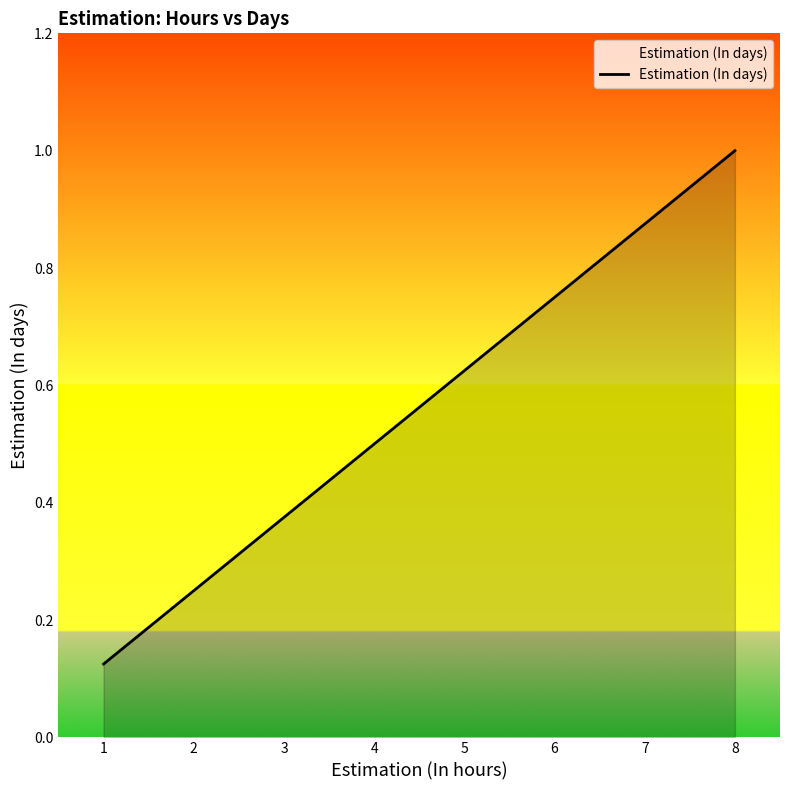

What is the greatest value displayed?

1.0